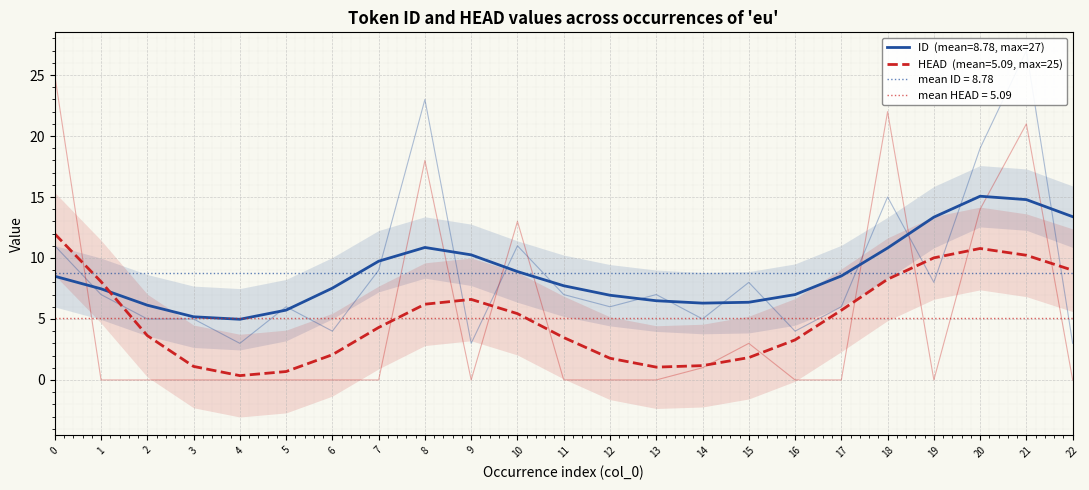

Does the chart display data point markers on the line(s)?

No